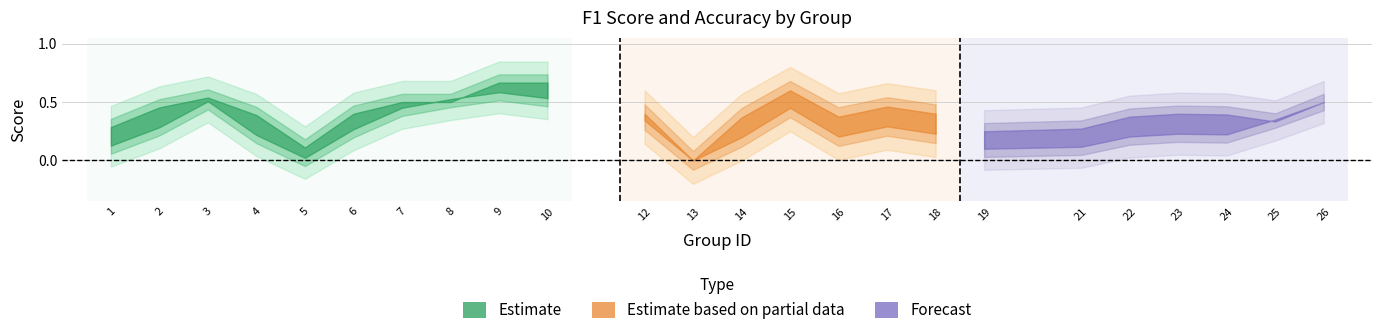

What is the approximate value of accuracy at 19?

0.2